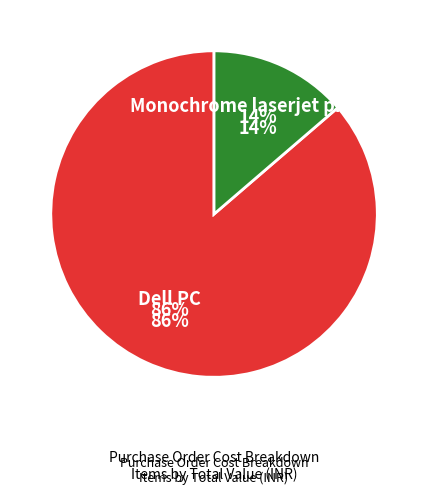

To the nearest percent, what is the combined percentage of Monochrome laserjet printer and Dell PC?

100%